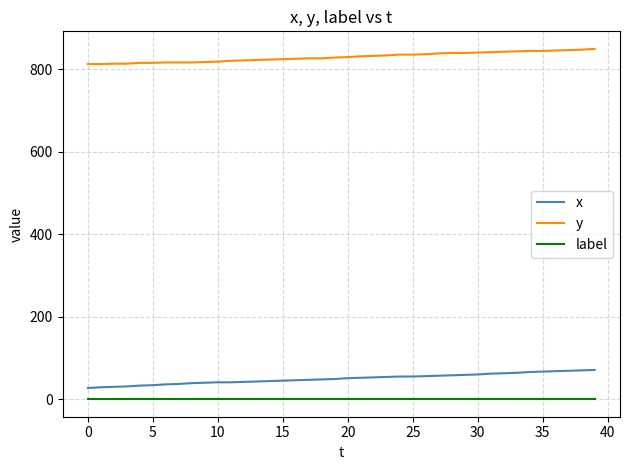

What is the greatest value displayed?

850